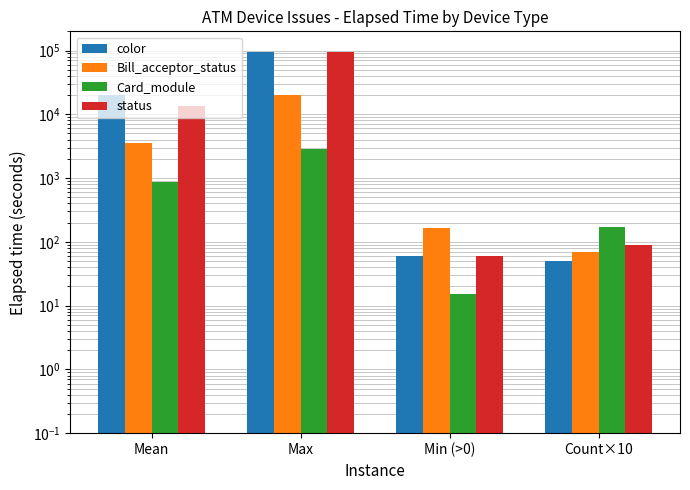

What is the maximum value shown in the chart?

96328.0